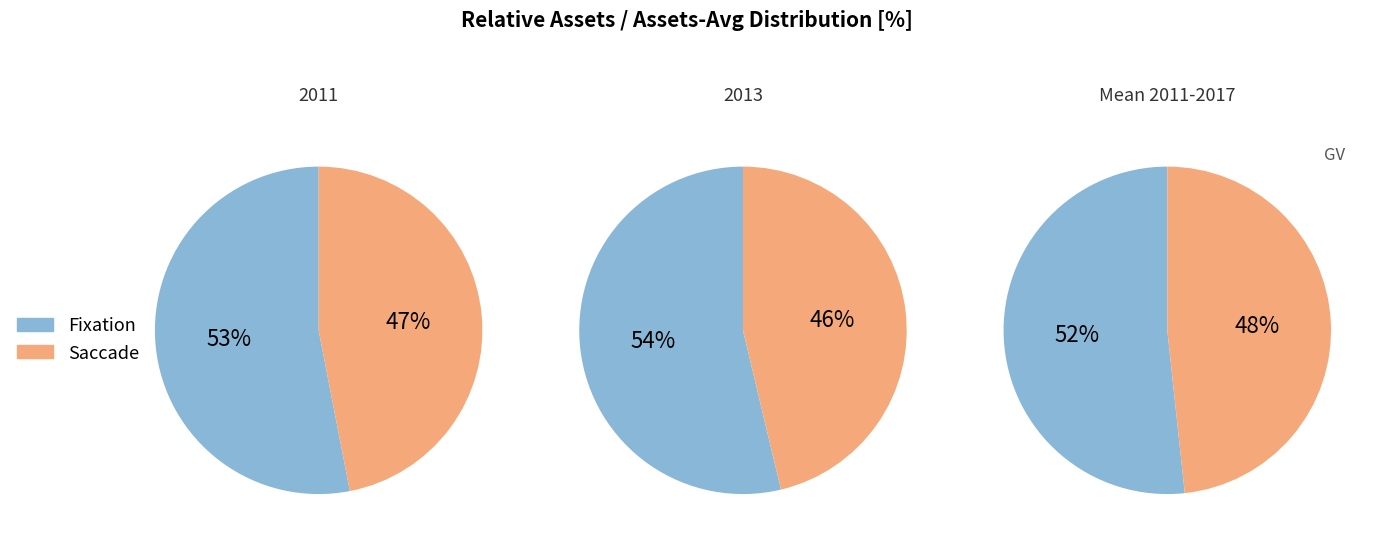

Rank the series by their average value, from highest to lowest.

Fixation, Saccade